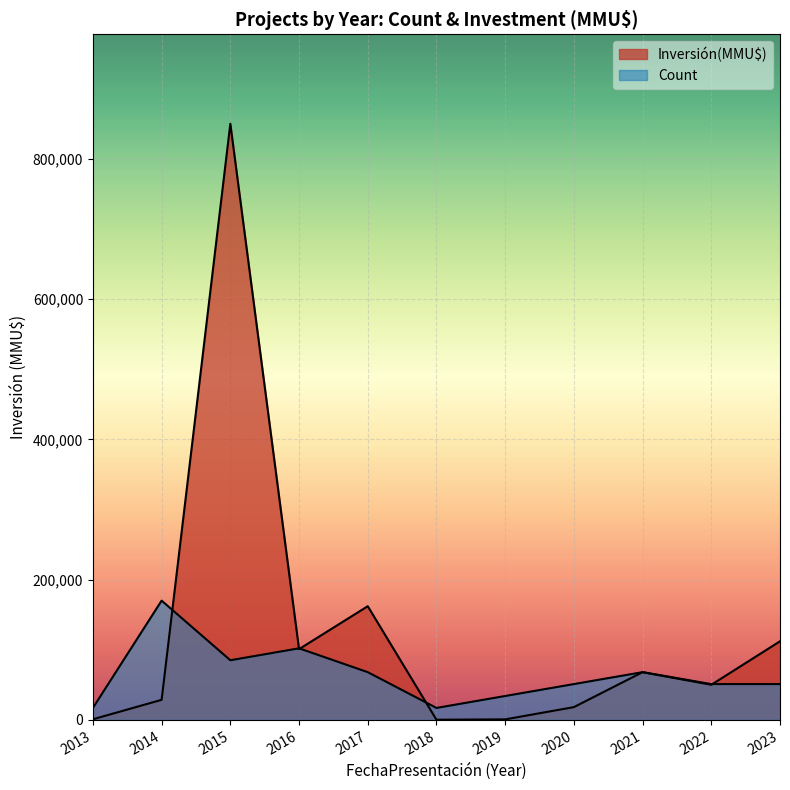

Which series changed the most between 2014 and 2015?

Investment(MMU$)